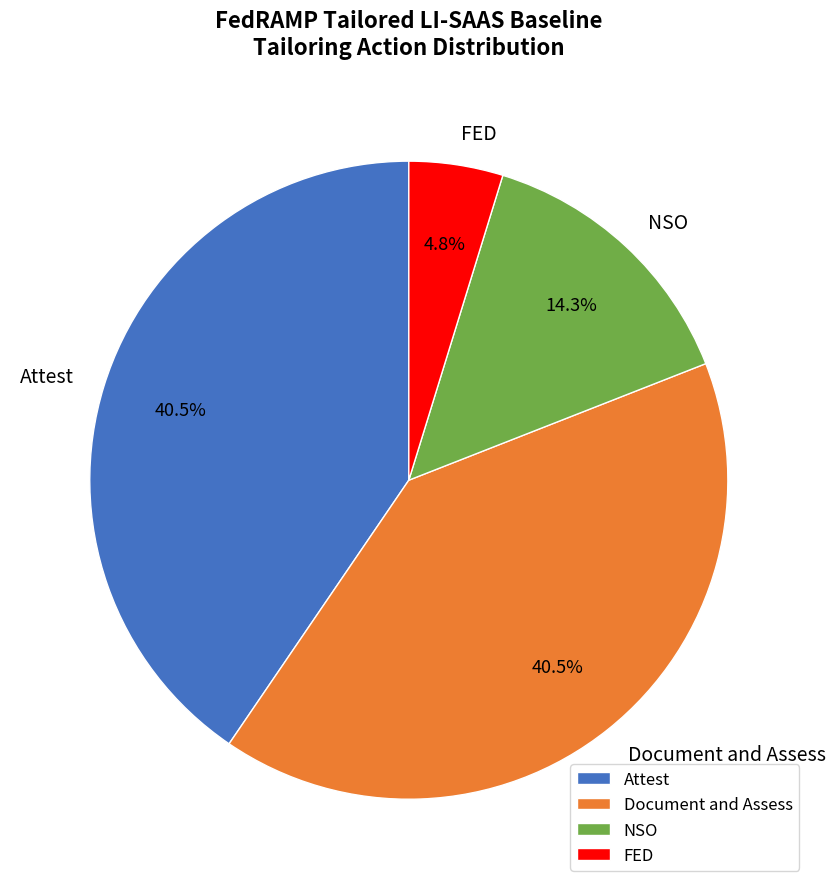

Which has a higher value, FED or NSO?

NSO